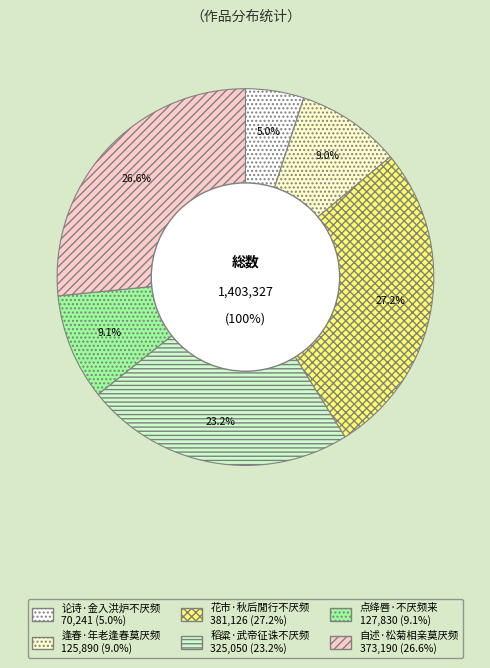

Combined, do 点绛唇·不厌频来 and 稻粱·武帝征诛不厌频 account for over 50%?

No